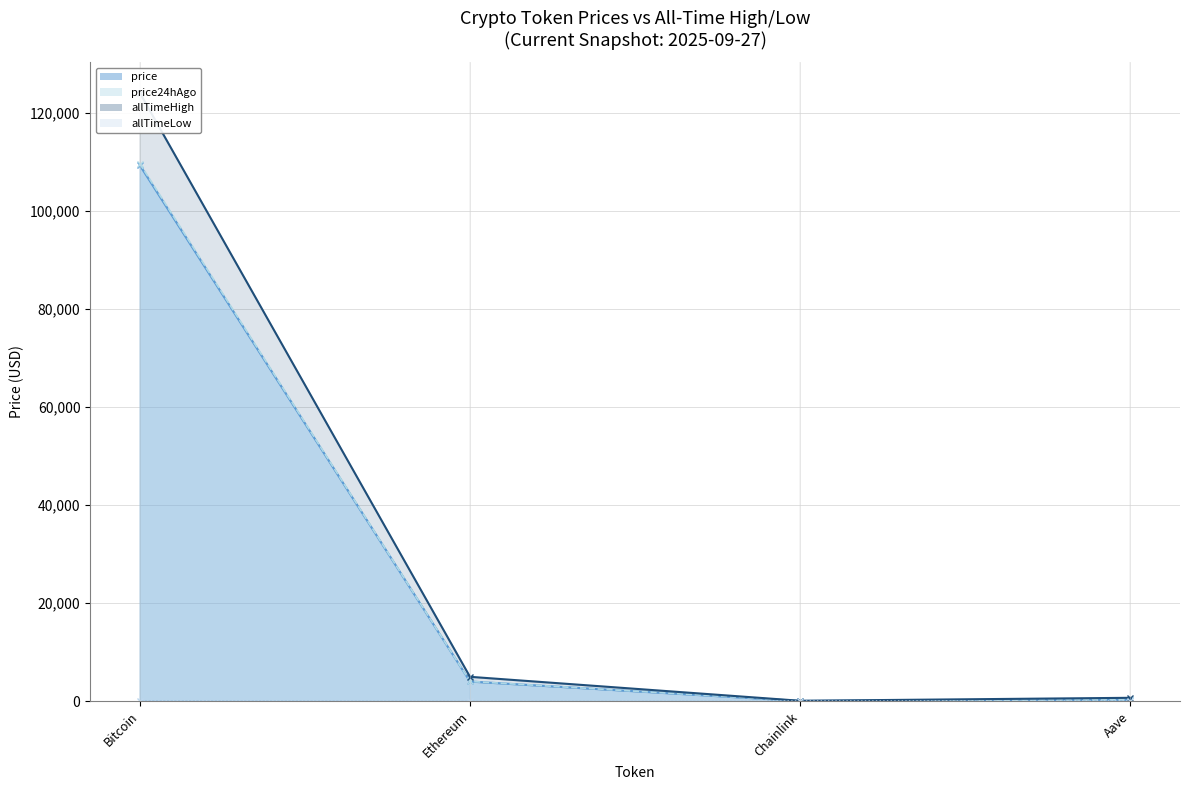

At which label is price24hAgo closest to 54843?

Ethereum